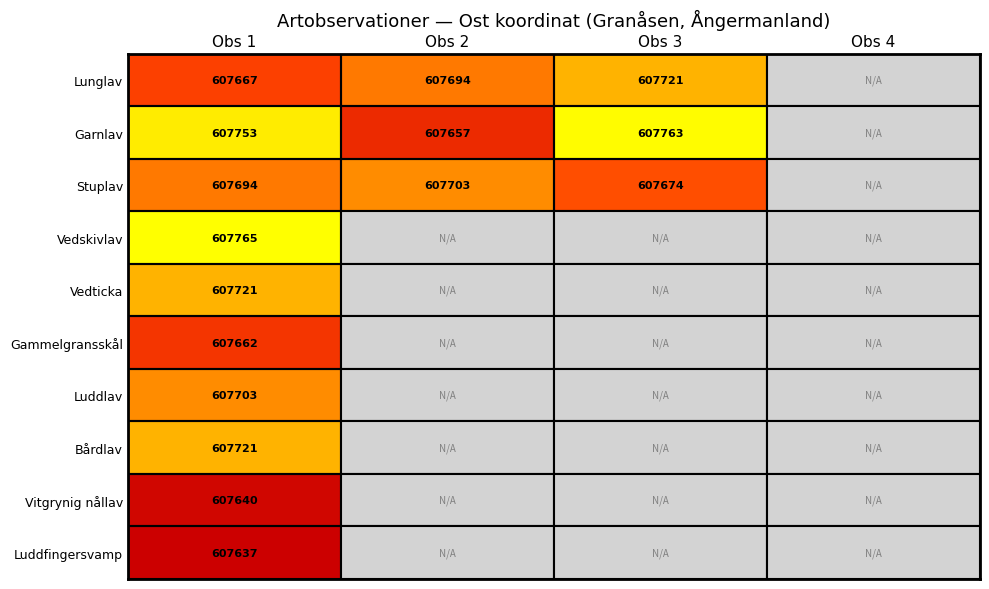

What is the total value across all series at Obs 1?

6076963